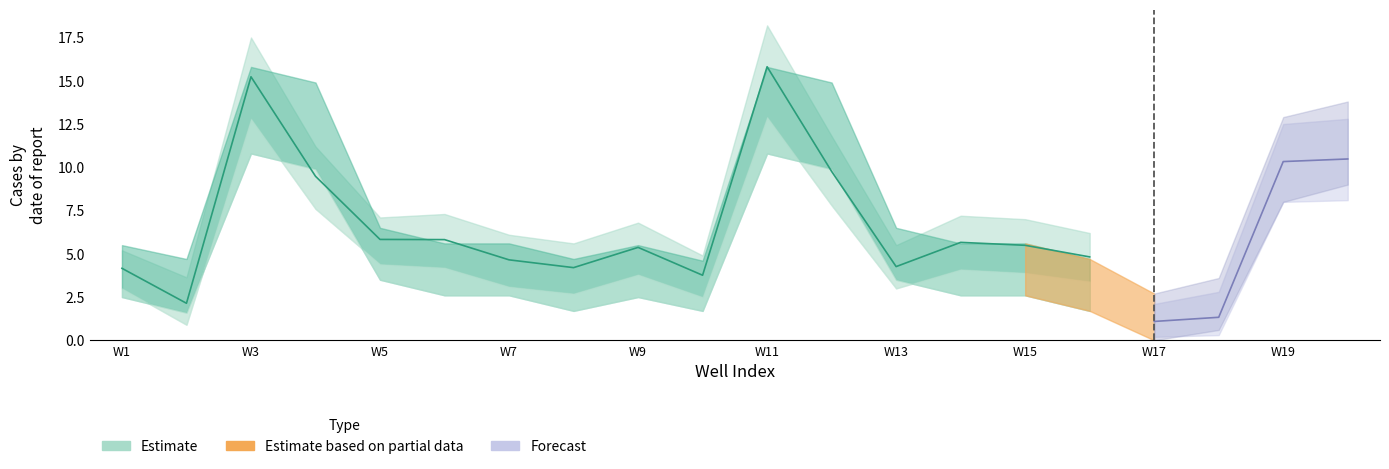

At which category does predicted reach its first local peak?

3